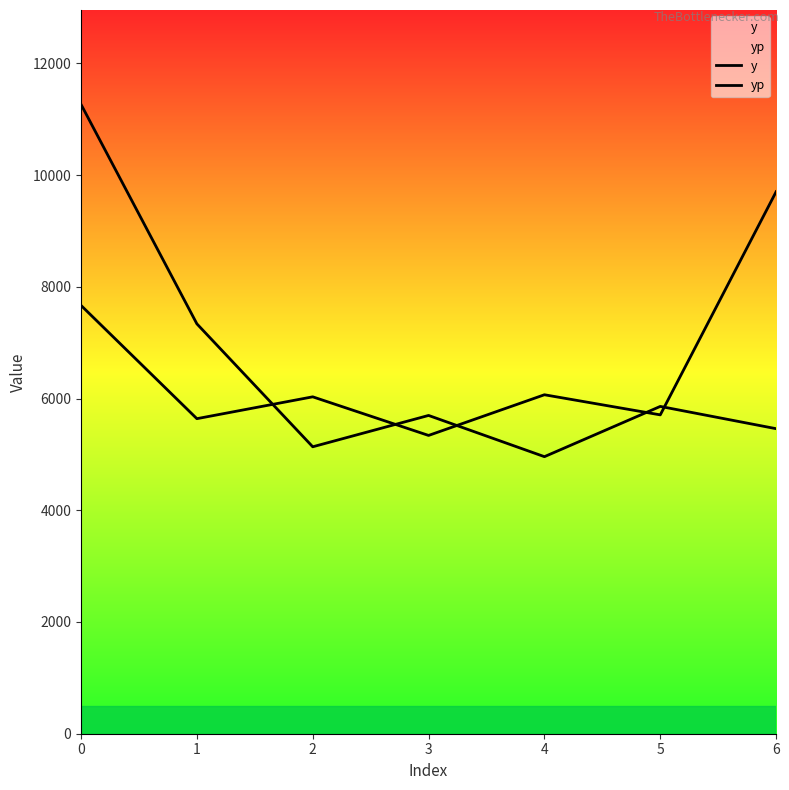

True or false: yp has a value of 12269.6 at 1.

False